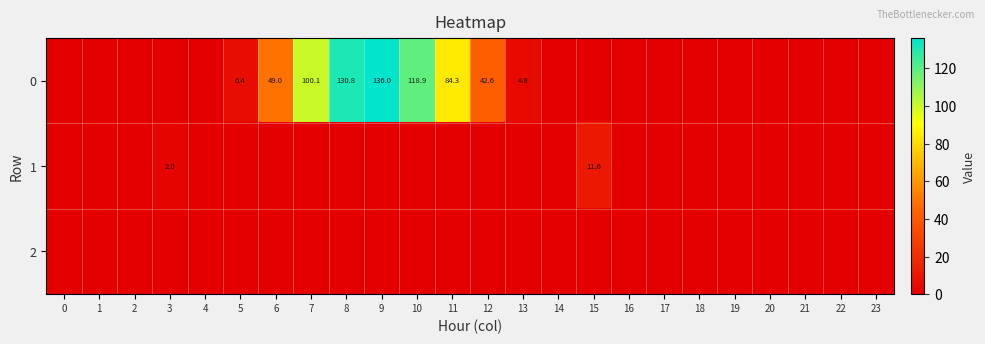

The 0 series shows 100.1 at 7. True or false?

True